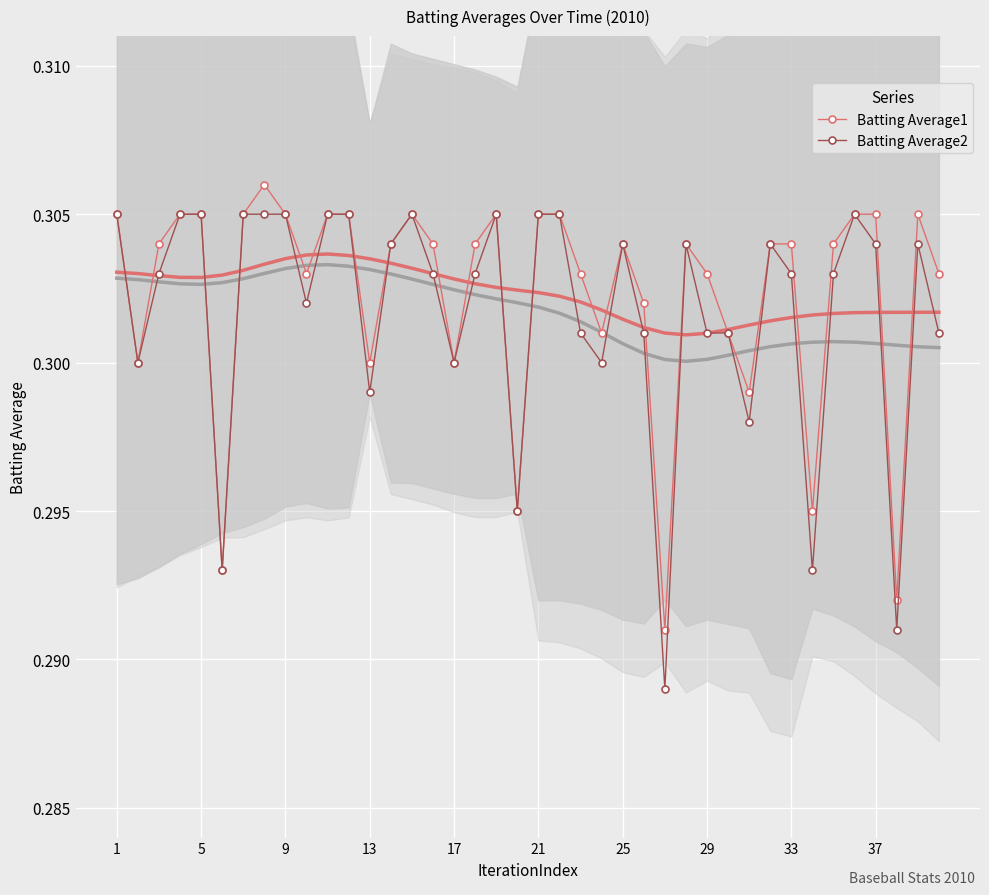

What is the average value of the Batting Average2 series?

0.3